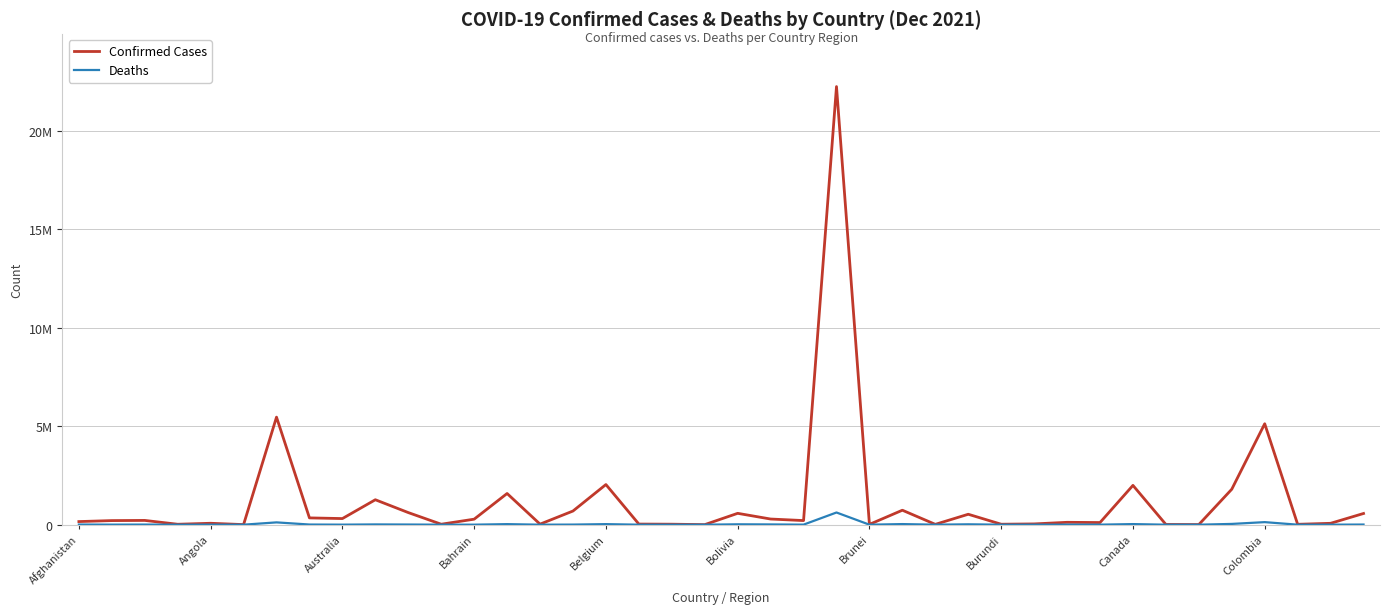

True or false: Confirmed Cases and Deaths intersect in this chart.

False